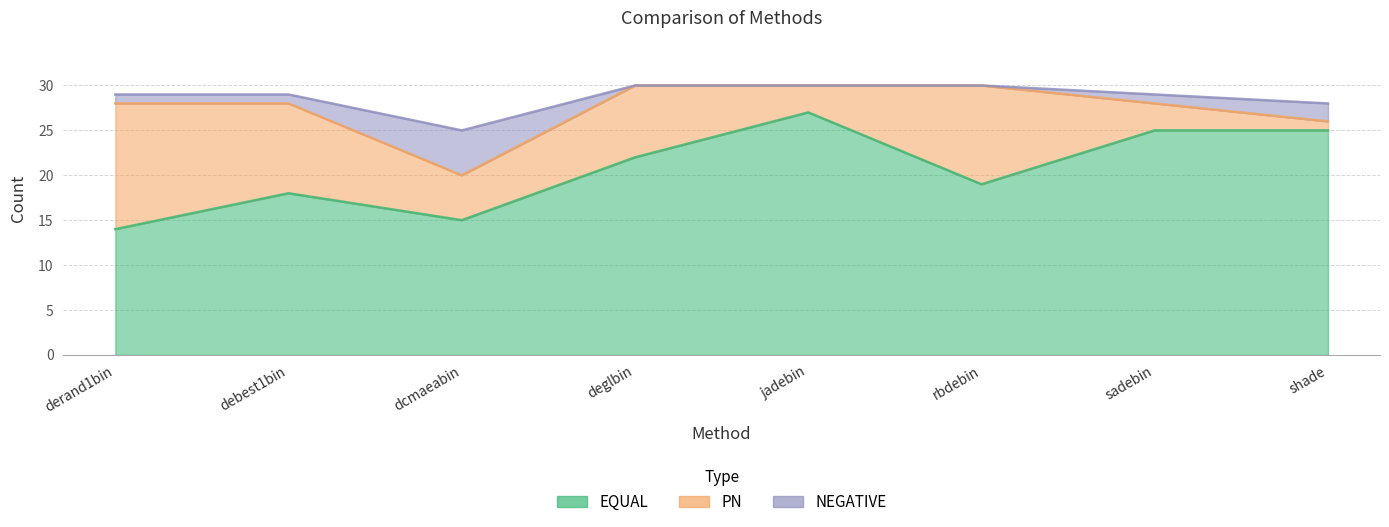

How many categories are shown in the chart?

8